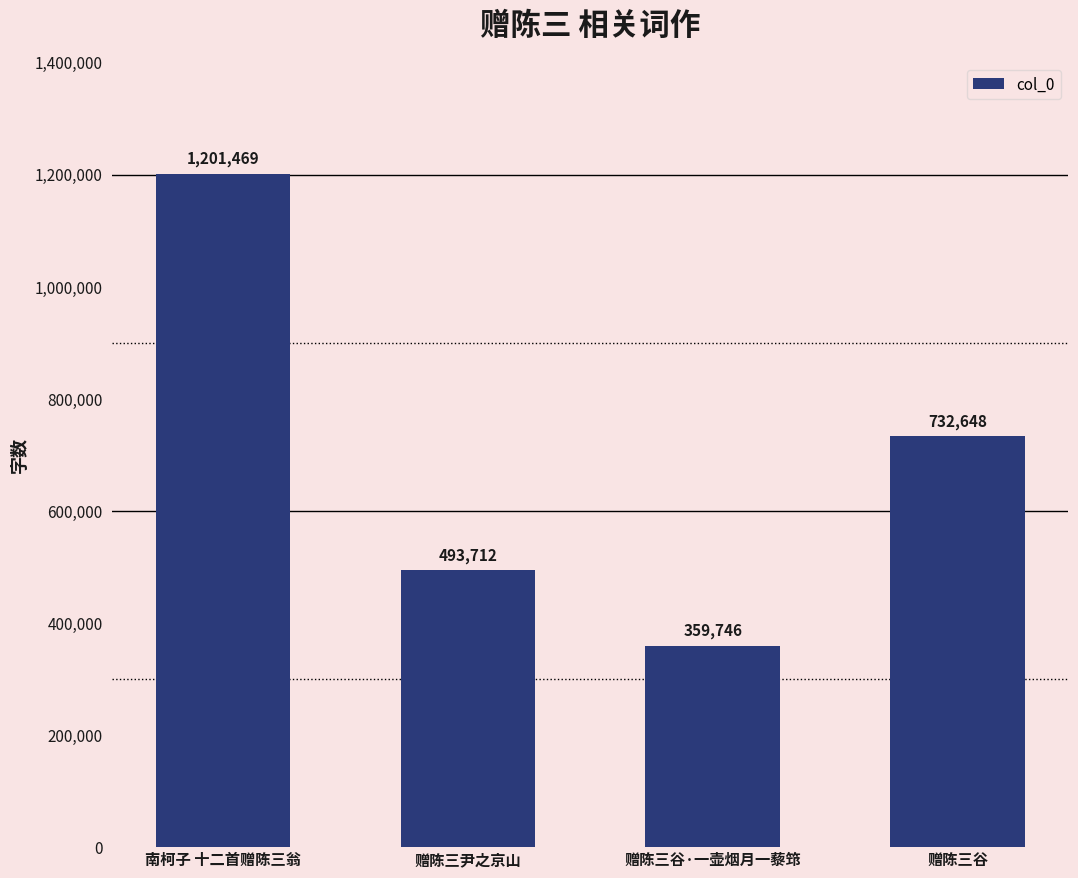

Rank the categories by value from lowest to highest.

赠陈三谷·一壶烟月一藜筇, 赠陈三尹之京山, 赠陈三谷, 南柯子 十二首赠陈三翁